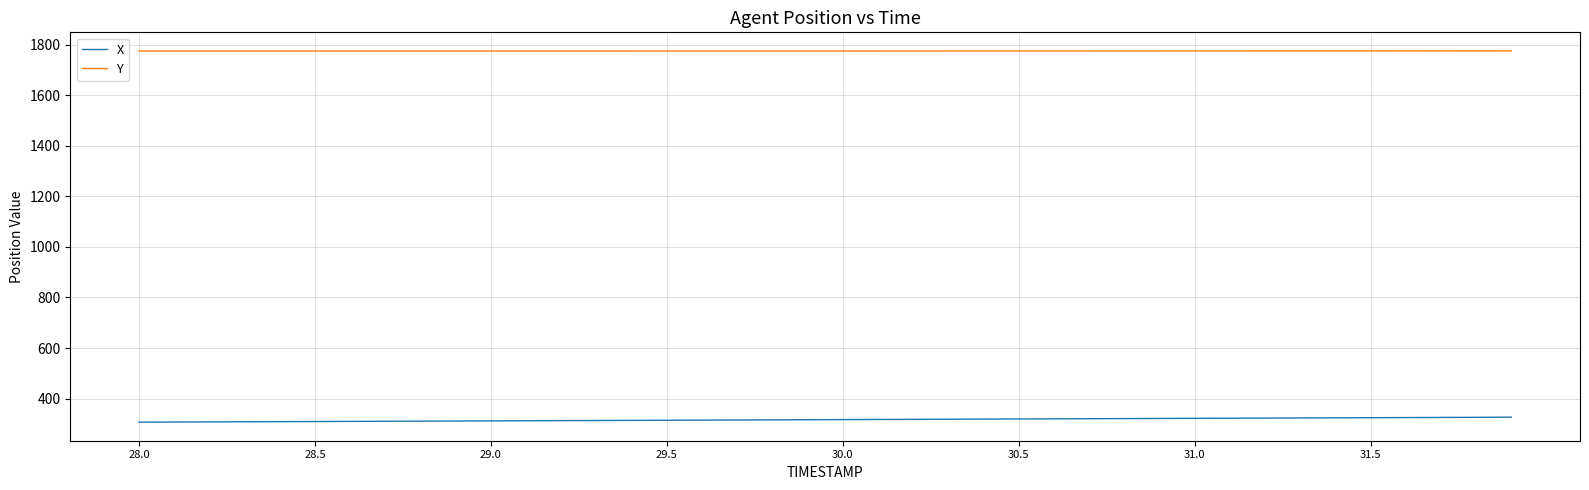

True or false: X and Y cross at least once.

False